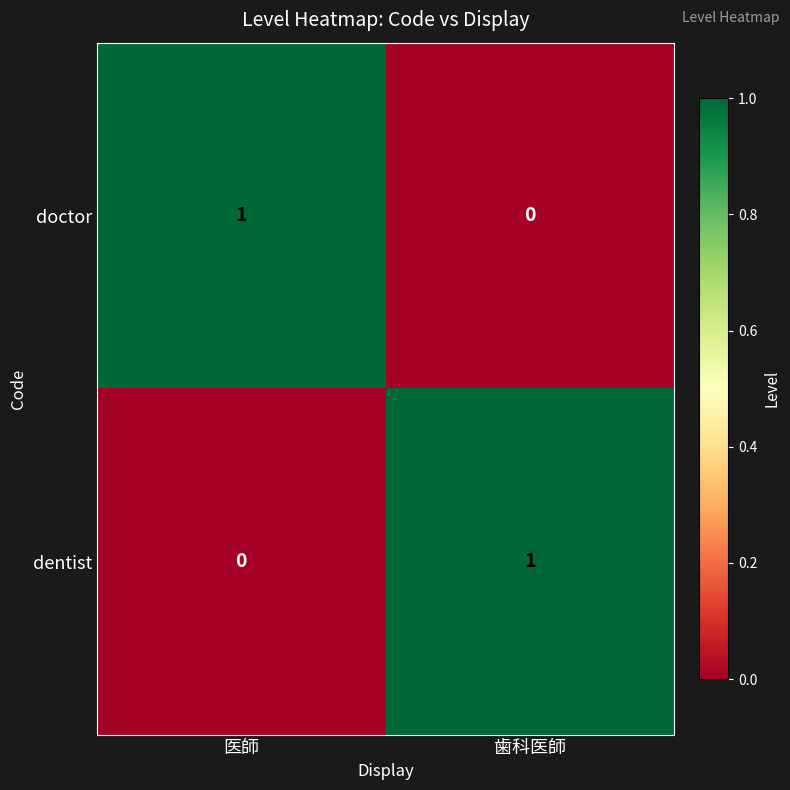

At which label is dentist closest to 0?

医師